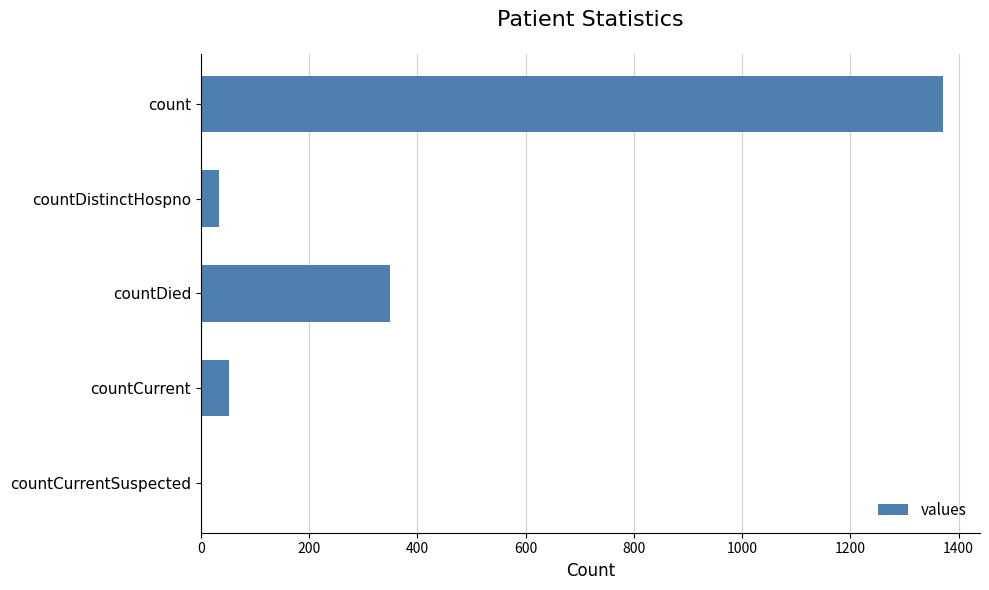

Is it true that the value at countCurrentSuspected is -791?

False